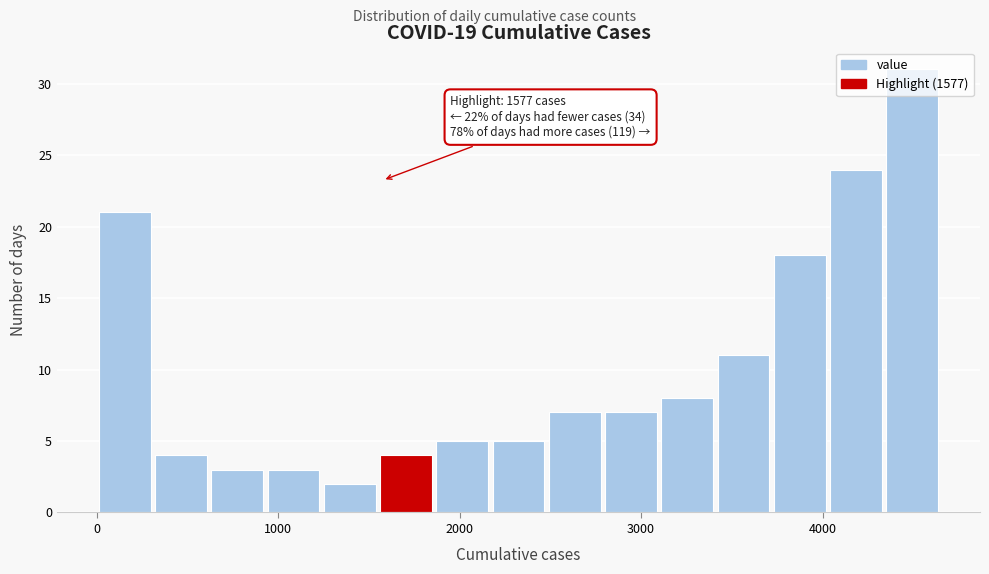

Read against the x-axis, roughly where is the centre of the tallest bar?

4500